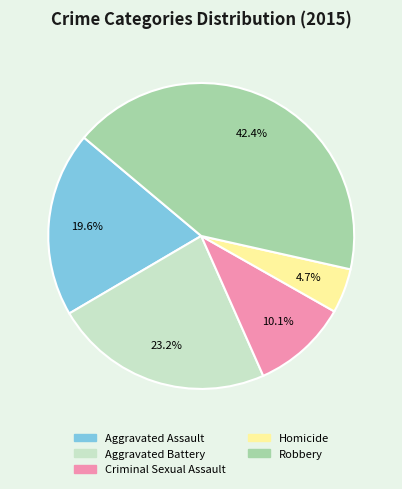

Rank the categories by value from lowest to highest.

Homicide, Criminal Sexual Assault, Aggravated Assault, Aggravated Battery, Robbery